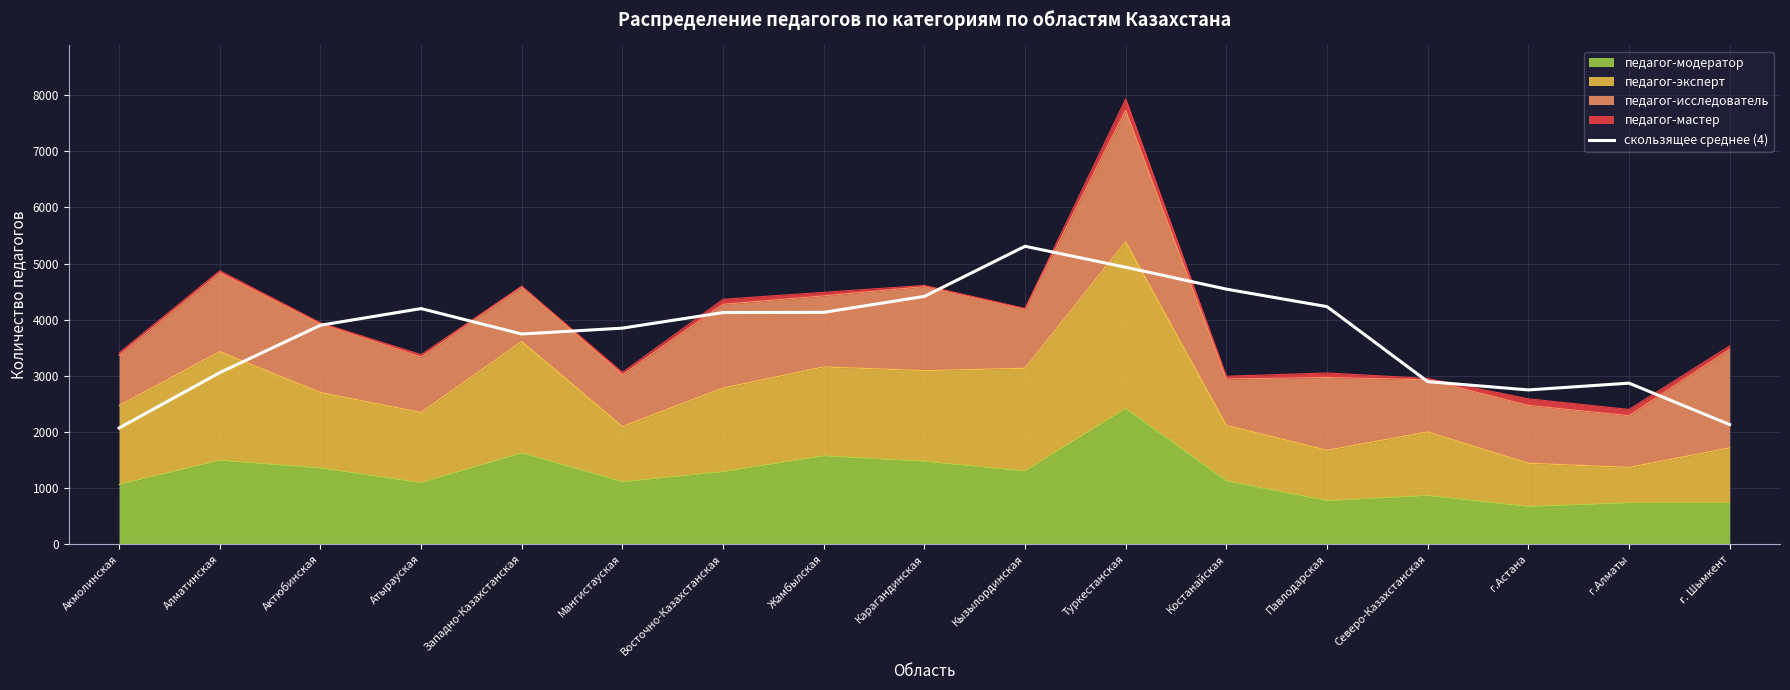

List the labels in order of value, smallest first.

Акмолинская, г. Шымкент, г.Астана, г.Алматы, Северо-Казахстанская, Алматинская, Западно-Казахстанская, Мангистауская, Актюбинская, Восточно-Казахстанская, Жамбылская, Атырауская, Павлодарская, Карагандинская, Костанайская, Туркестанская, Кызылординская